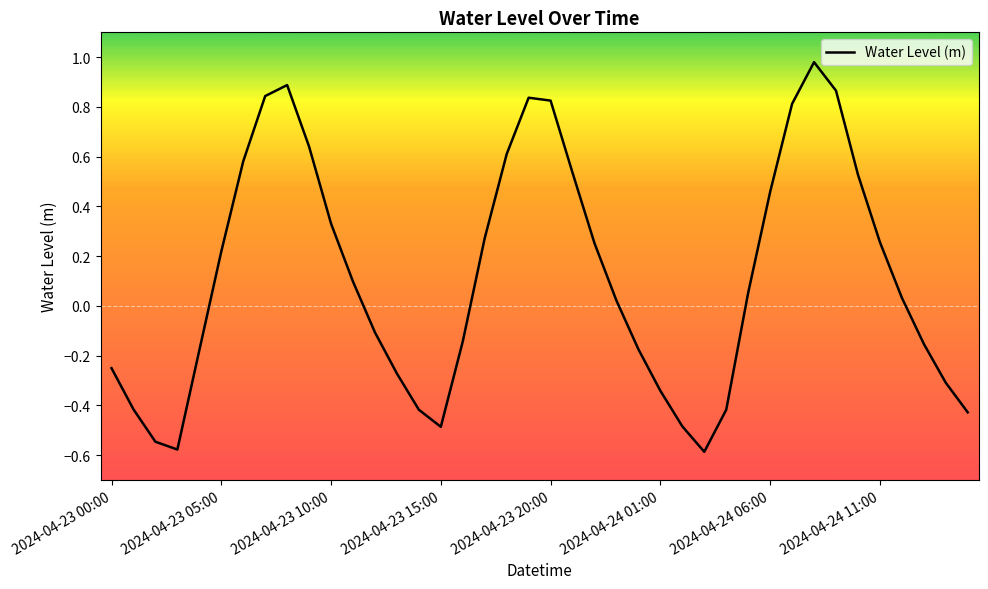

What is the difference between the maximum and minimum values?

1.6